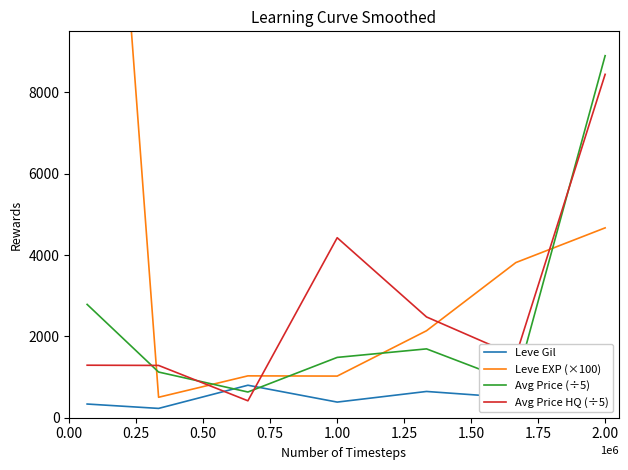

What is the difference between the maximum and minimum values in the Leve Gil series?

569.7